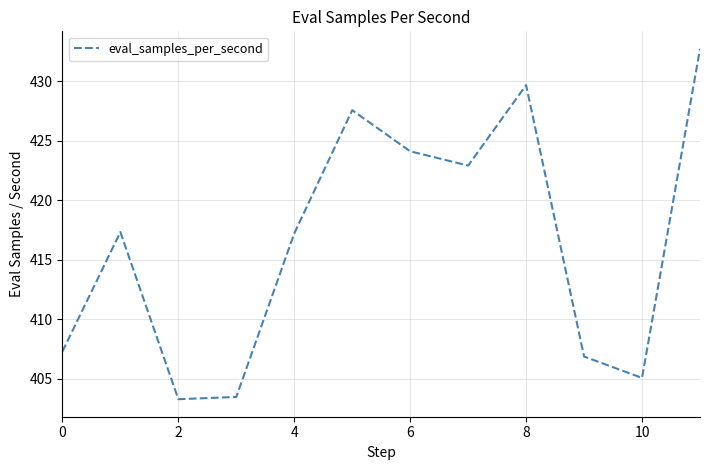

What is the difference between the maximum and minimum values?

29.4